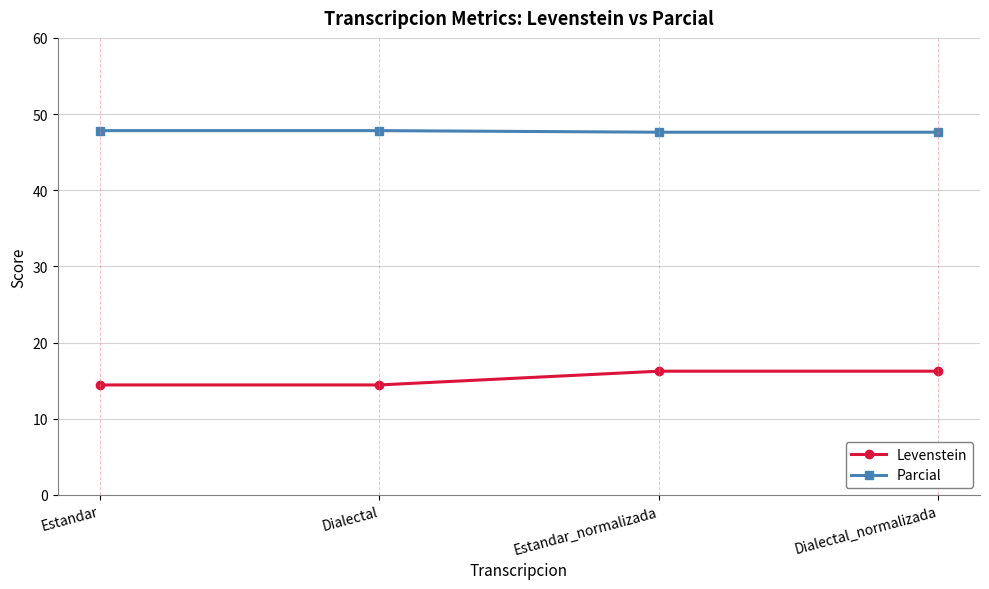

At Estandar_normalizada, list the series in order from smallest to largest.

Levenstein, Parcial